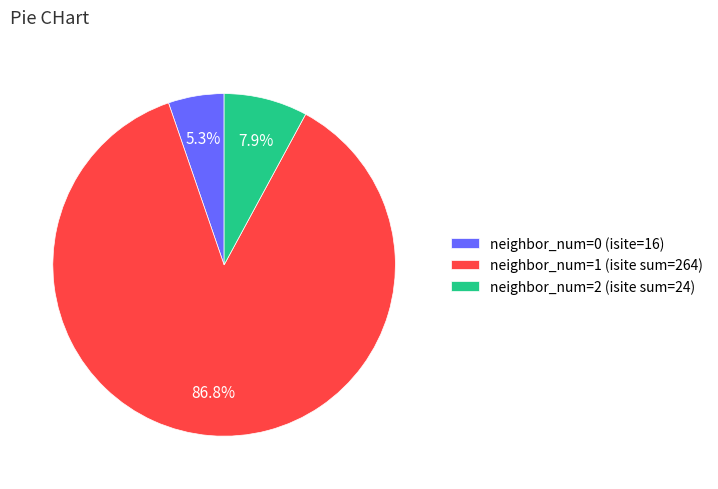

Which category has the biggest portion of the pie?

neighbor_num=1 (isite sum=264)